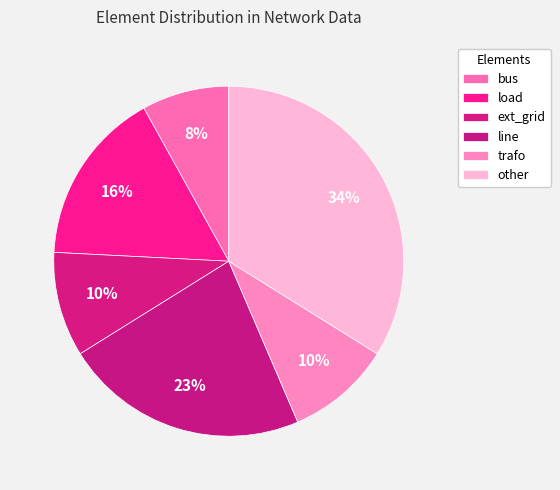

Is load the majority of the pie?

No